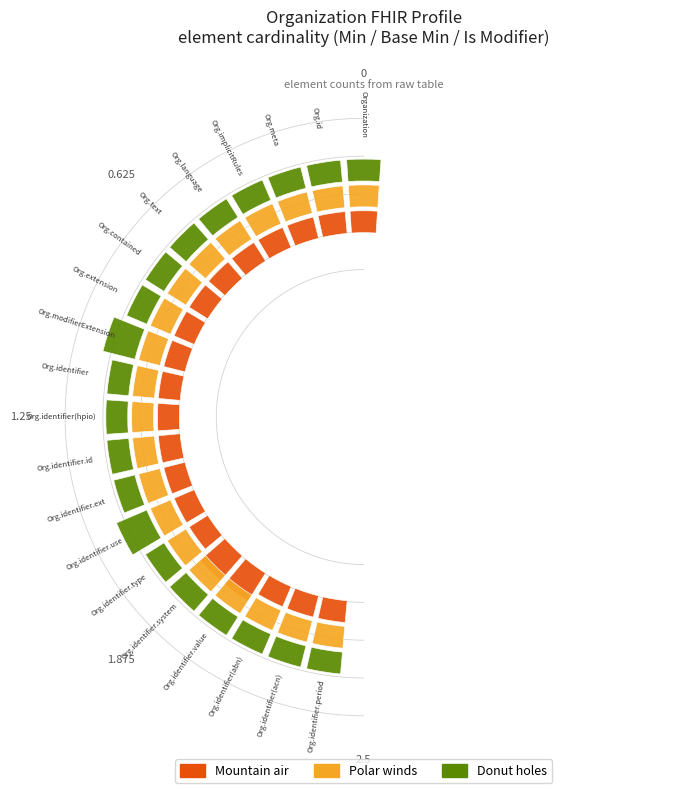

List the series in order of their peak value, lowest first.

Polar winds, Mountain air, Donut holes